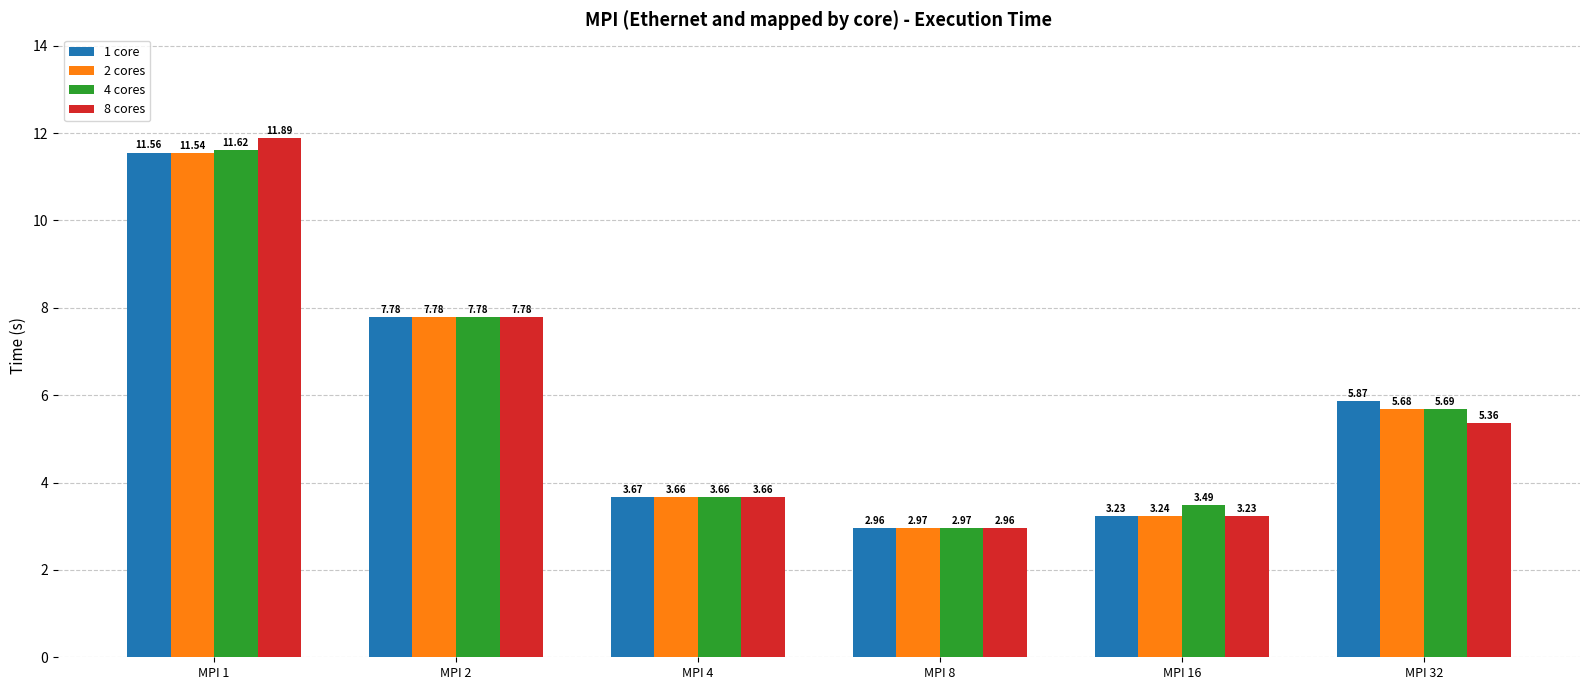

At MPI 32, list the series in order from smallest to largest.

8 cores, 2 cores, 4 cores, 1 core